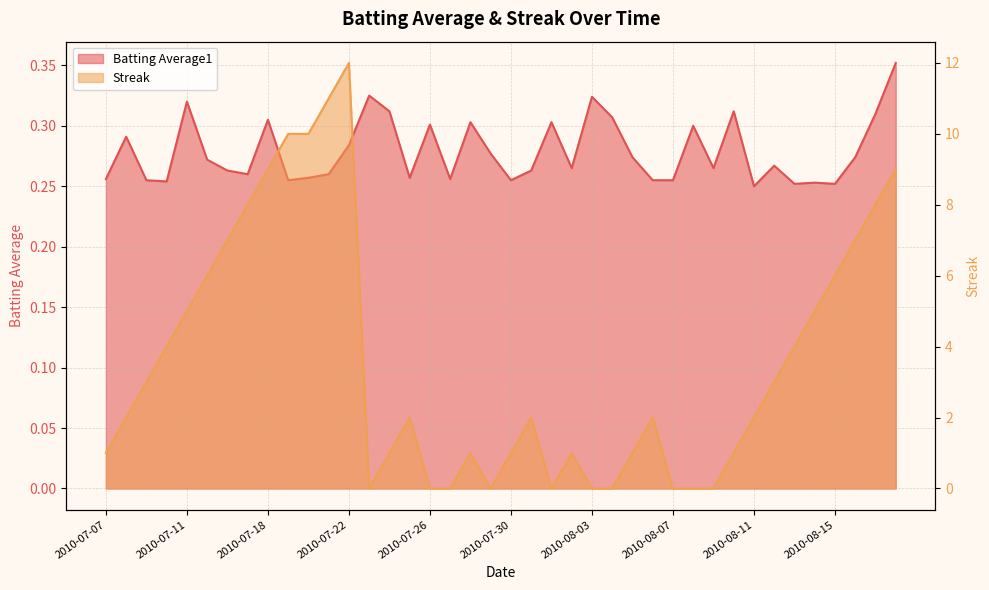

Is the value of Batting Average1 at 2010-08-15 greater than the value of Streak at 2010-07-17?

No